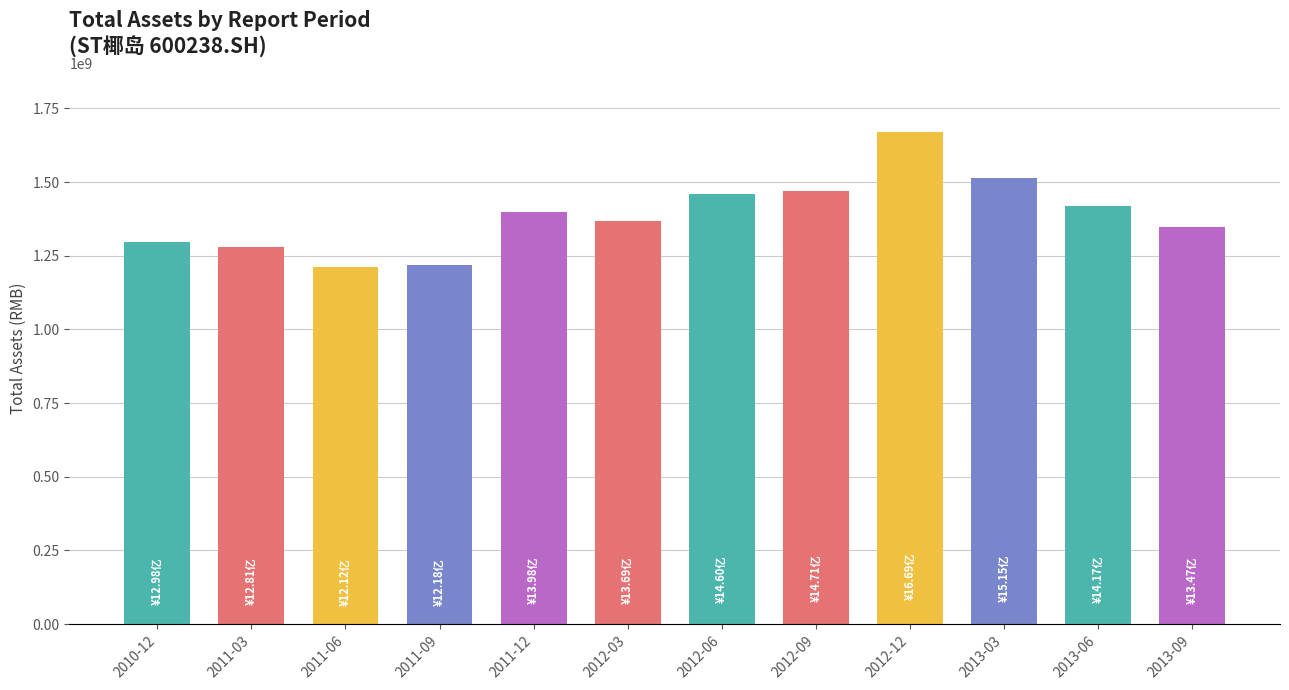

What is the difference between the second highest and minimum values?

303156244.6